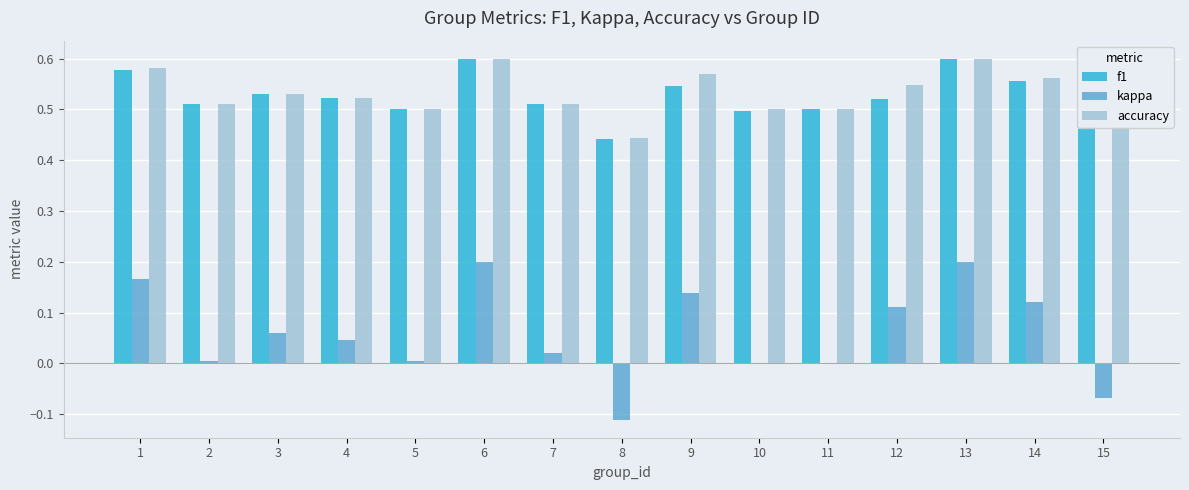

Count the number of categories in the chart.

15